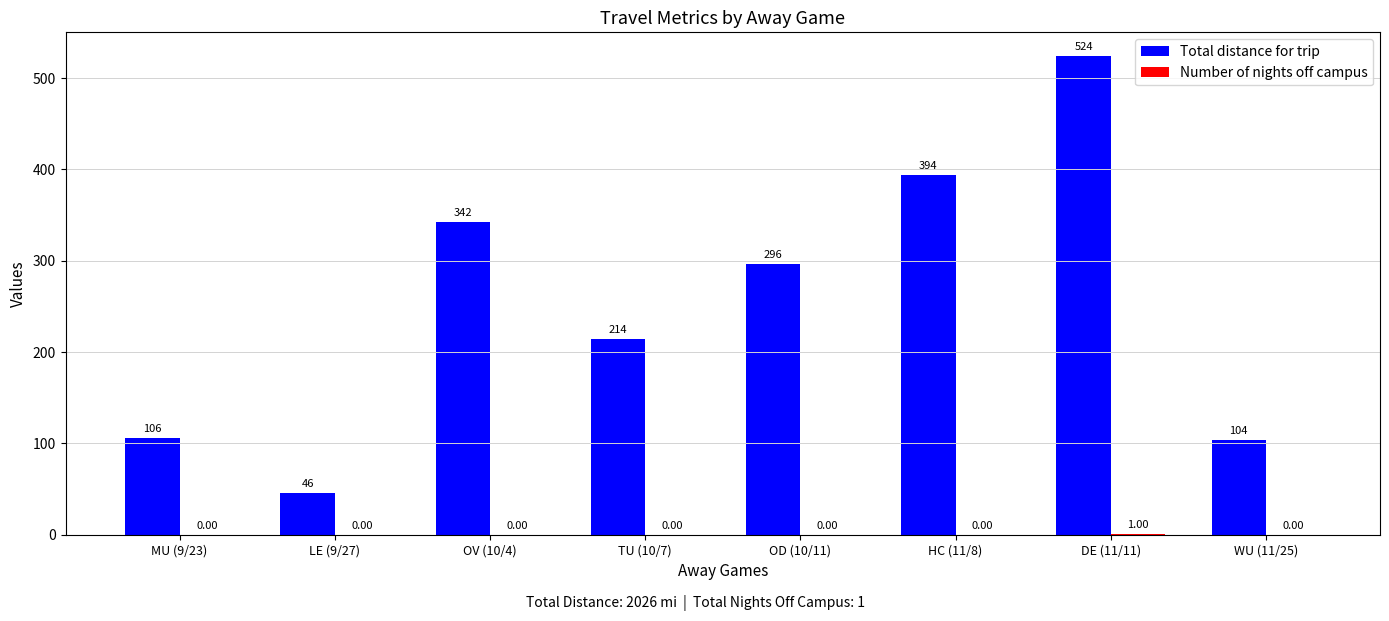

What is the sum of the Total distance for trip values at DE (11/11) and TU (10/7)?

738